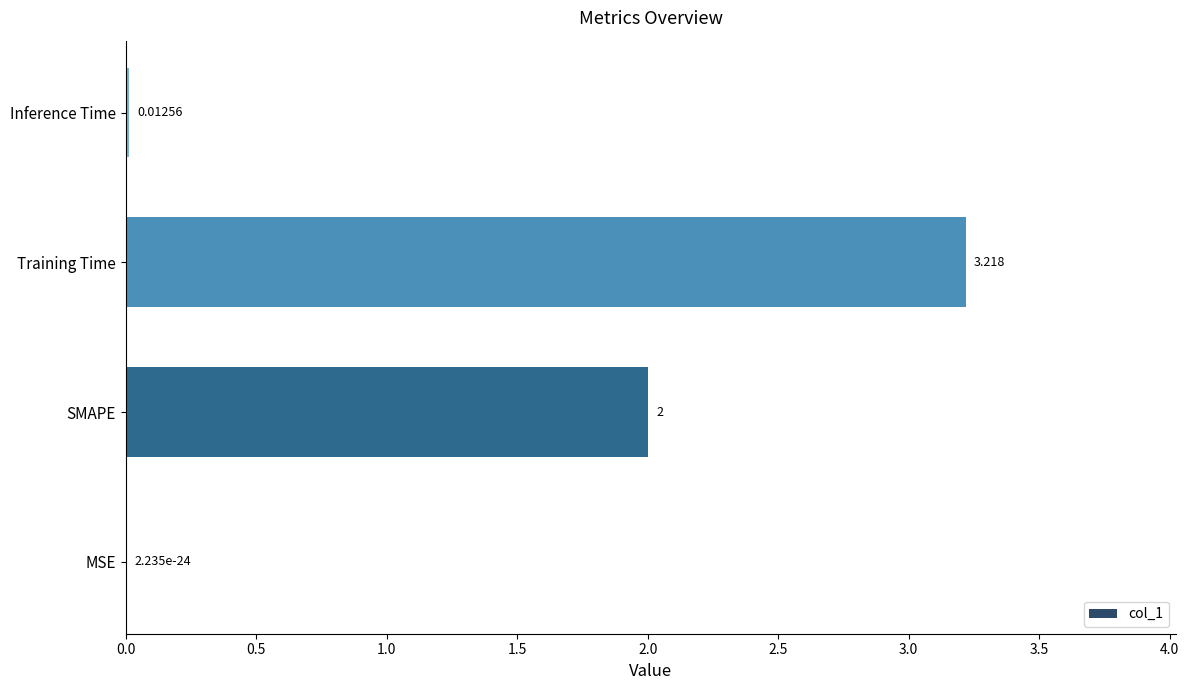

Which has a higher value, MSE or Training Time?

Training Time